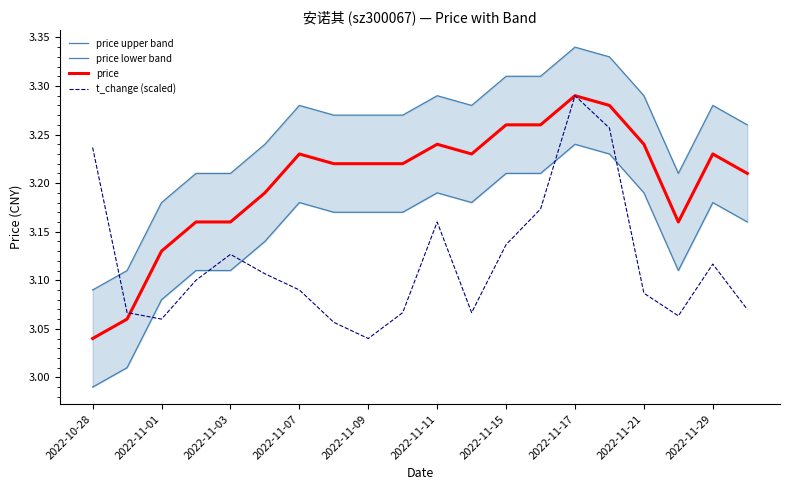

True or false: t_change (scaled) has a value of 5.5 at 11.

False